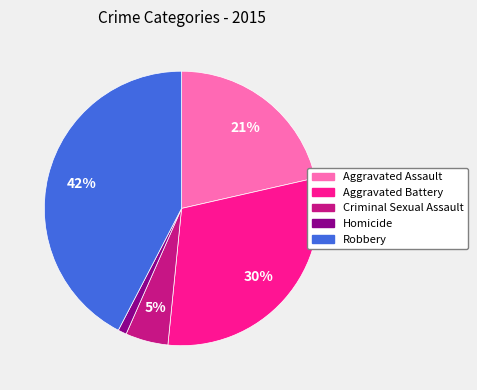

Is it true that Criminal Sexual Assault is 17% of the pie?

False